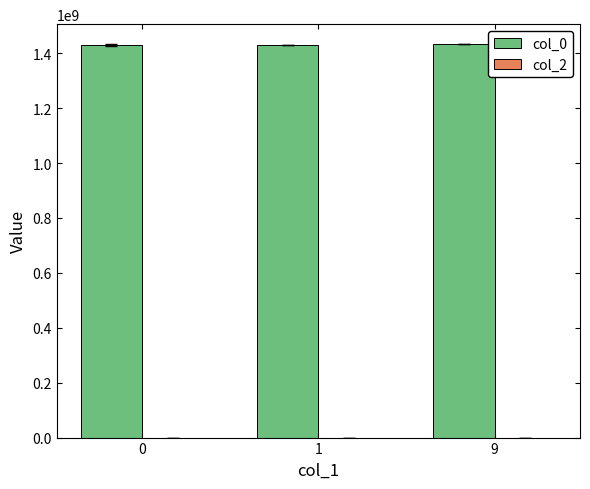

What is the ratio of the value at 0 to the value at 9?

1.0